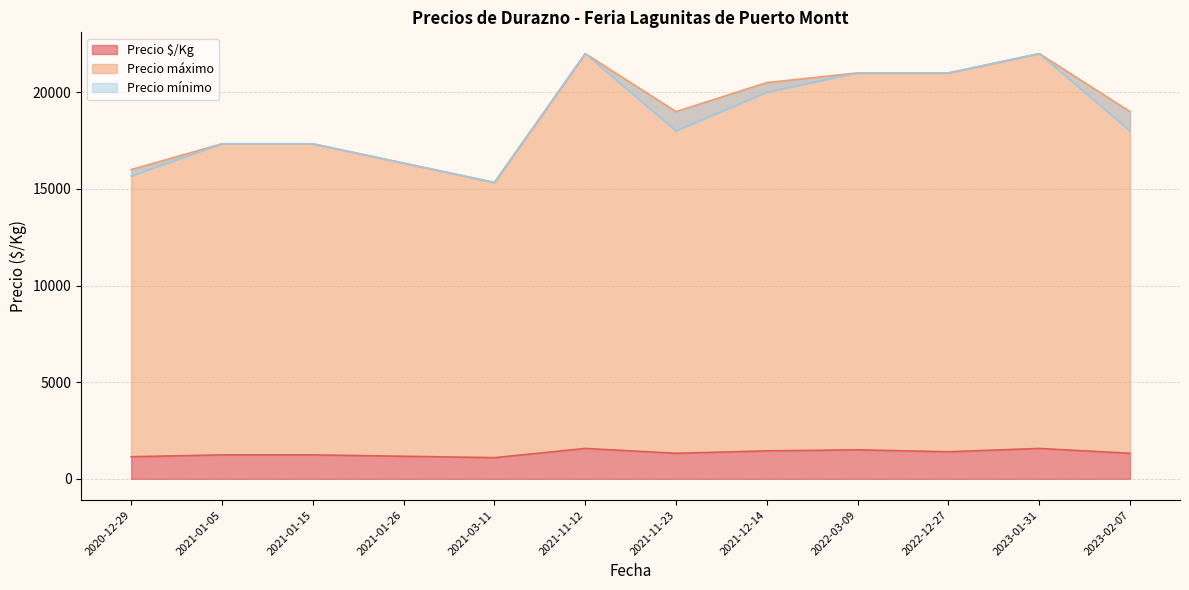

What is the minimum value for Precio $/Kg?

1095.3